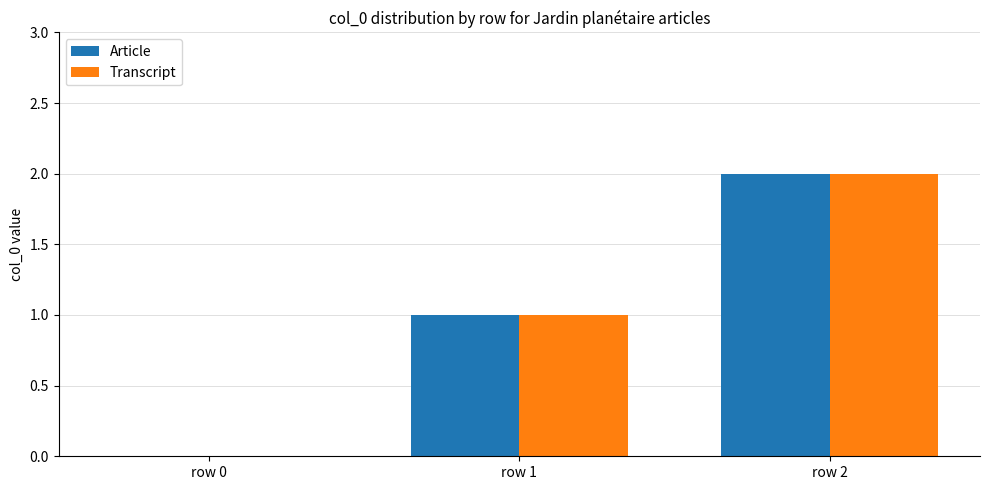

At which category is the sum across all series the highest?

row 2